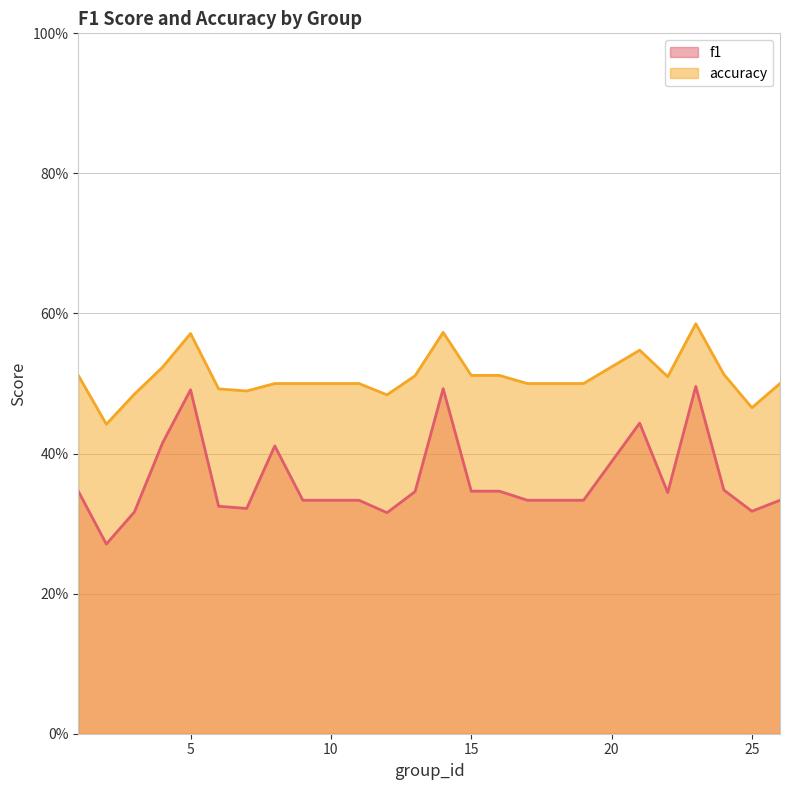

How many f1 values are between 0 and 1?

25